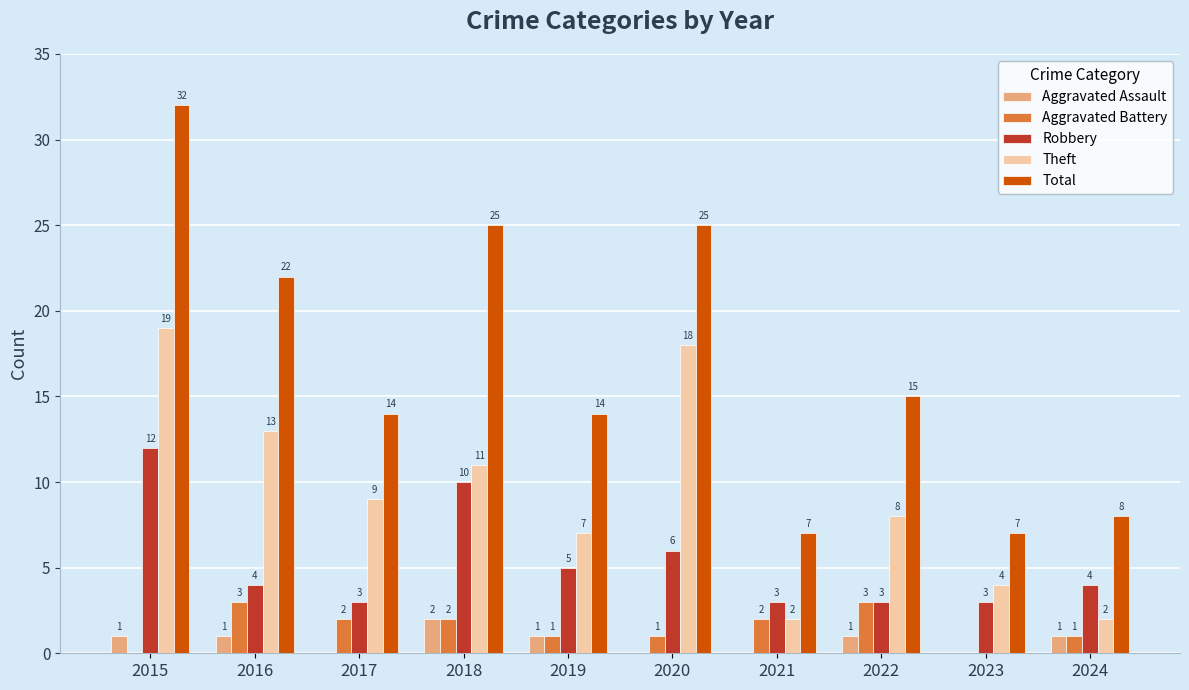

Are the bars grouped side by side (vs. stacked)?

Yes